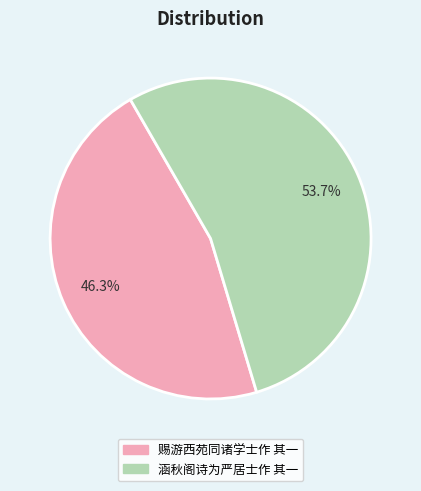

To the nearest percent, what is the average slice percentage?

50%